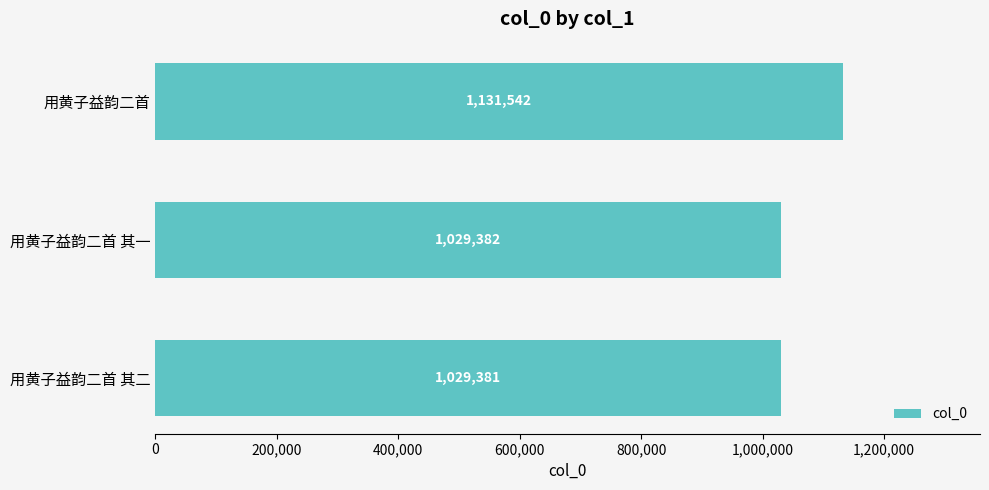

Rank the categories by value from highest to lowest.

用黄子益韵二首, 用黄子益韵二首 其一, 用黄子益韵二首 其二